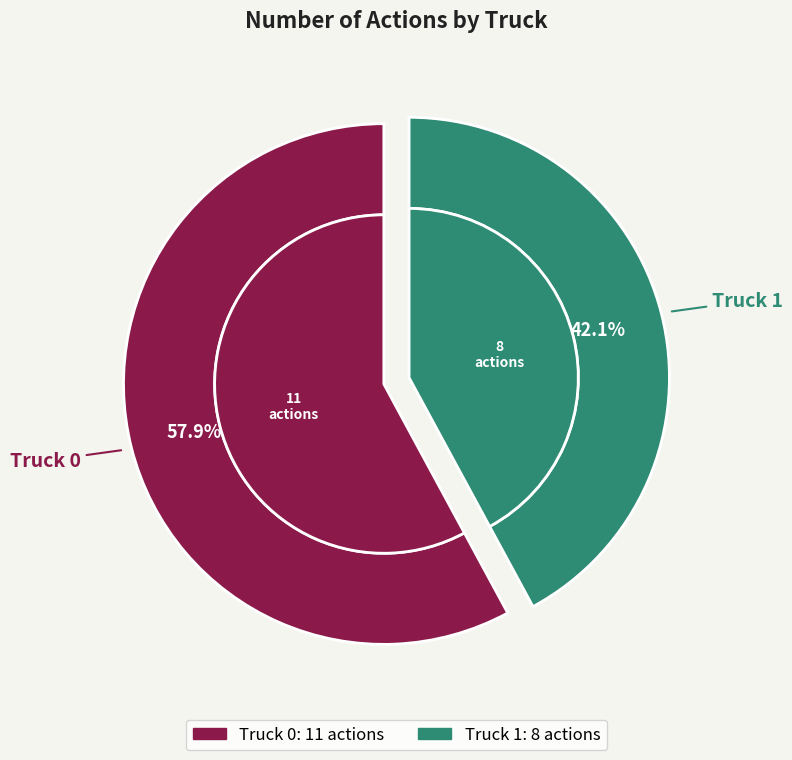

The Truck 1 slice represents 37% of the pie. True or false?

False